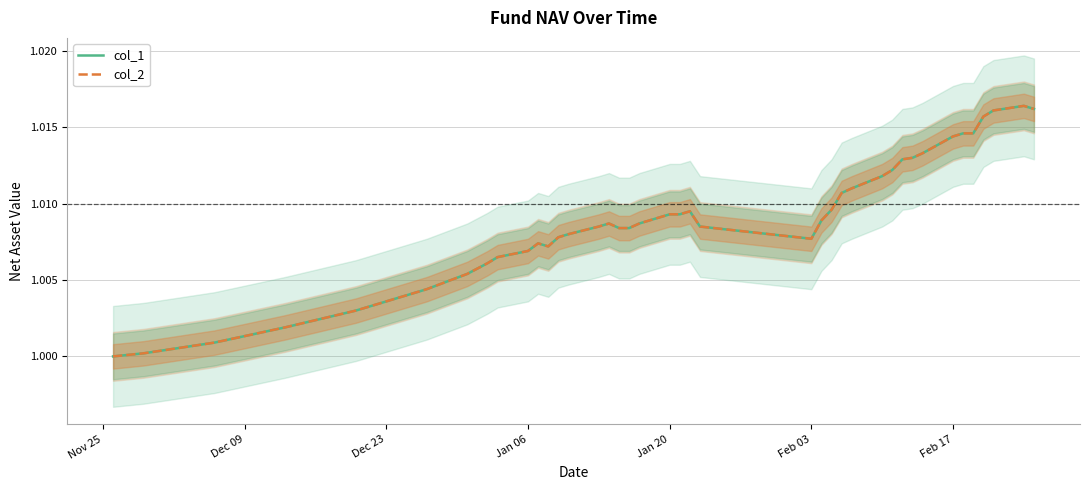

At Dec 09, list the series in order from largest to smallest.

col_1, col_2